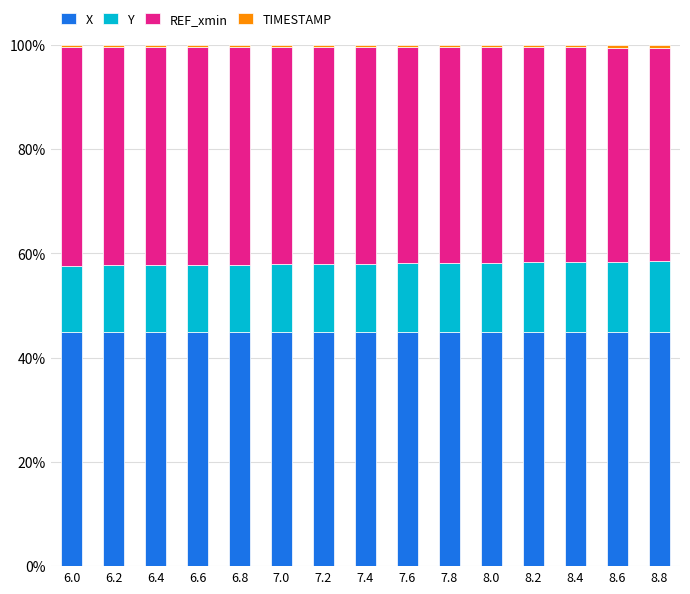

What is the highest value of the X series?

44.9